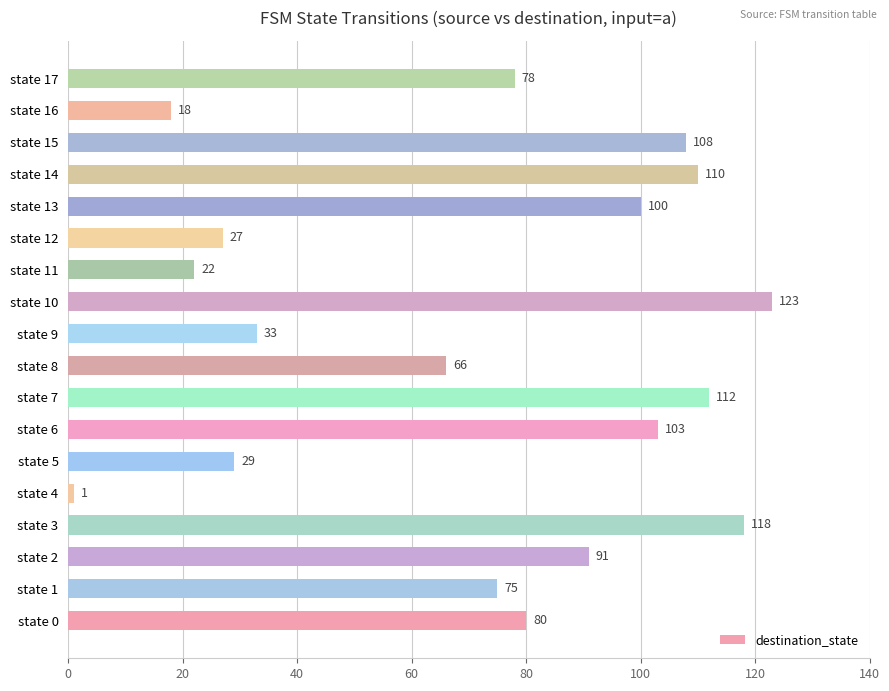

Reading bottom to top, list all the values displayed in this chart.

state 0=80	state 1=75	state 2=91	state 3=118	state 4=1	state 5=29	state 6=103	state 7=112	state 8=66	state 9=33	state 10=123	state 11=22	state 12=27	state 13=100	state 14=110	state 15=108	state 16=18	state 17=78